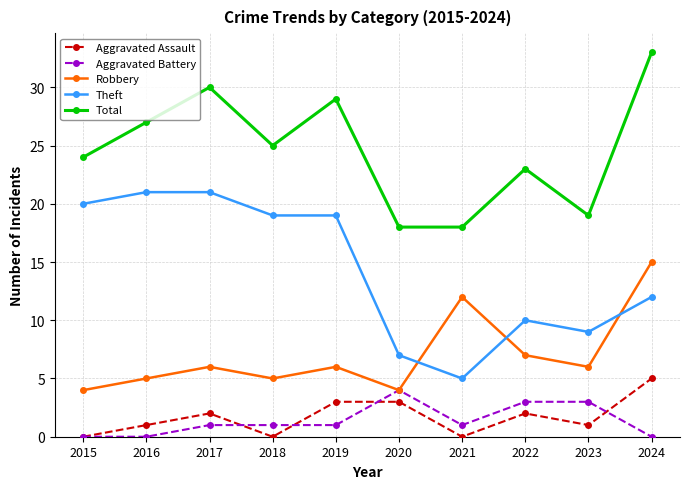

The value of Aggravated Battery at 2022 is 3. True or false?

True